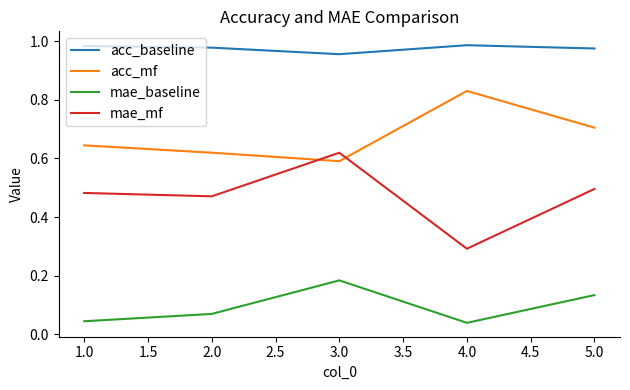

Is it true that mae_mf equals 0.2 at 5.0?

False